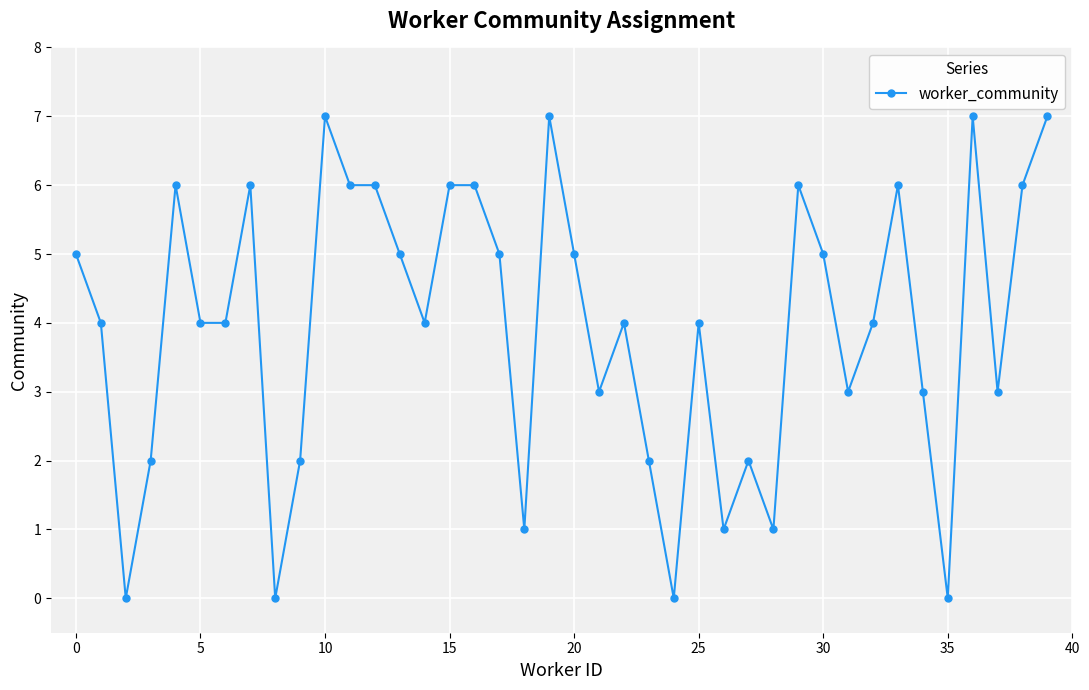

What is the value of the 16th point from the left?

6